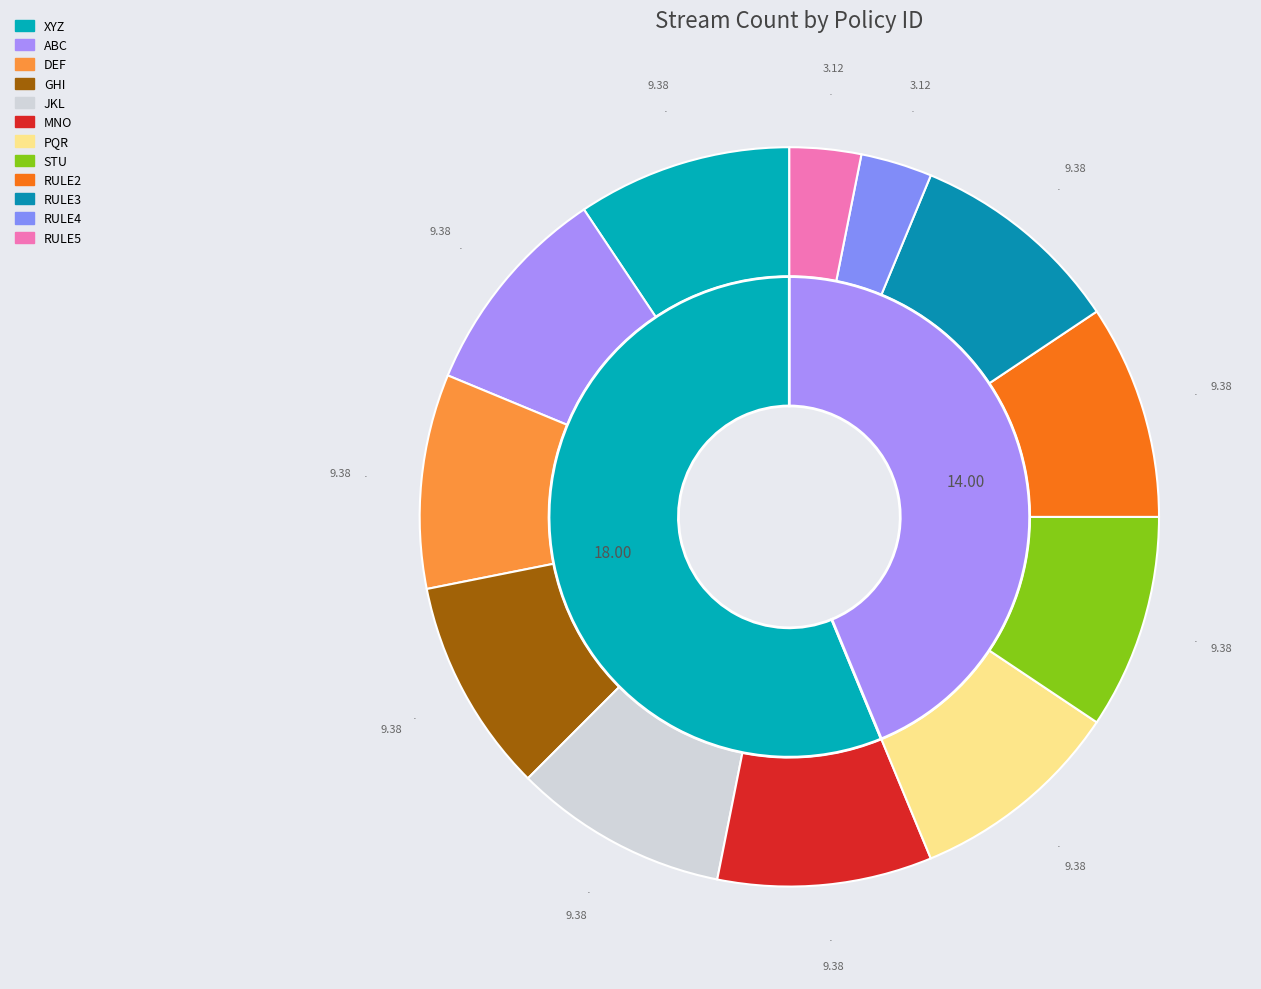

Which has a higher value, DEF or RULE2?

DEF